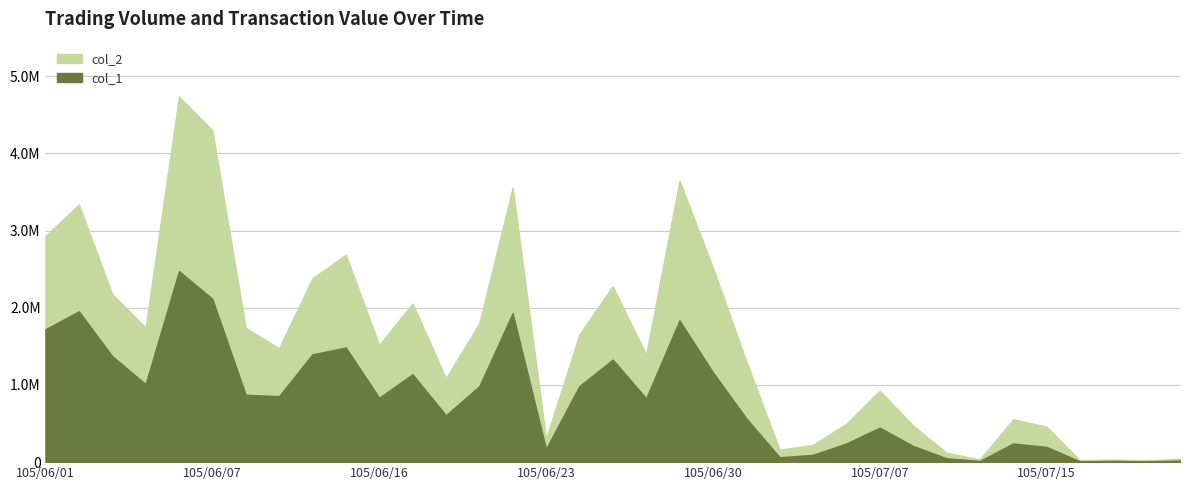

Between 105/06/27 and 105/06/29, which series saw the biggest shift?

col_2